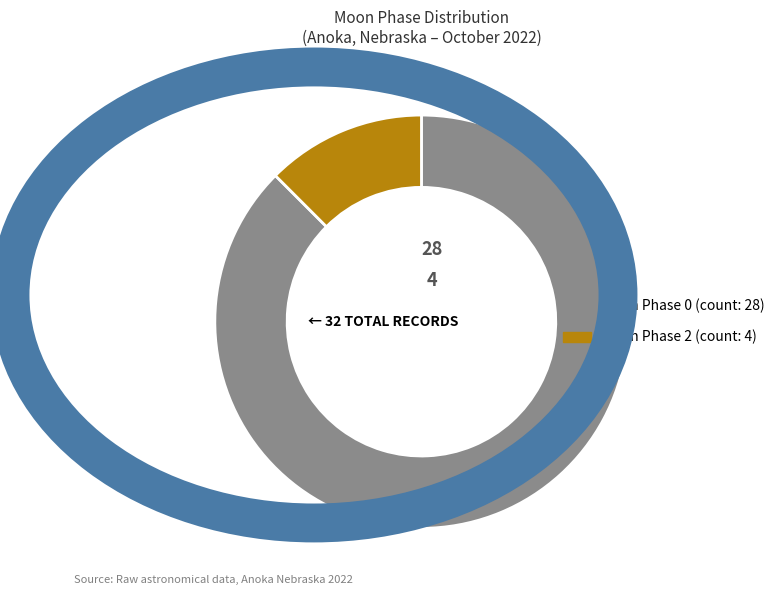

Does any single category account for the majority?

Yes